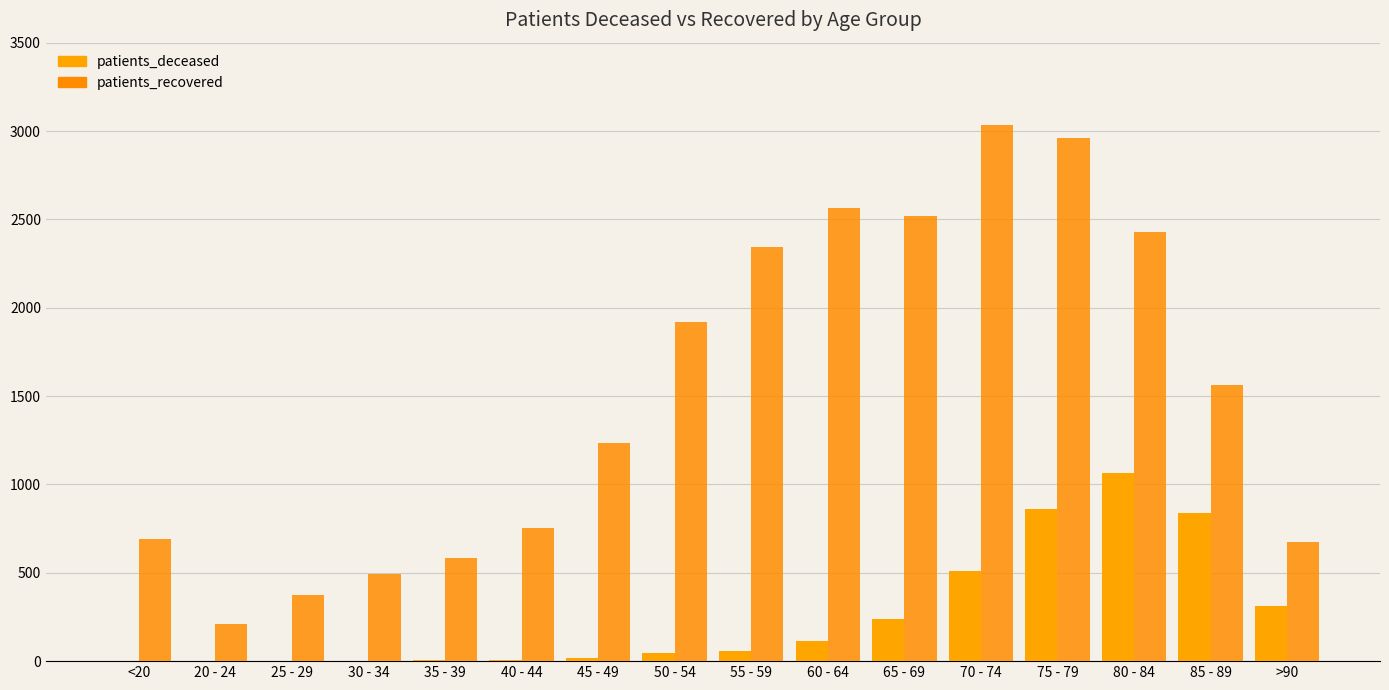

Are the bars grouped side by side (vs. stacked)?

Yes